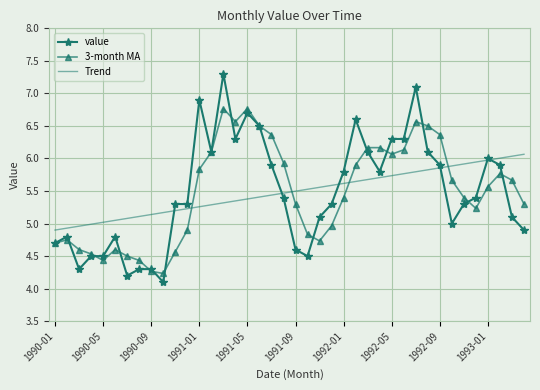

Rank the series by their maximum value, from lowest to highest.

Trend, 3-month MA, value